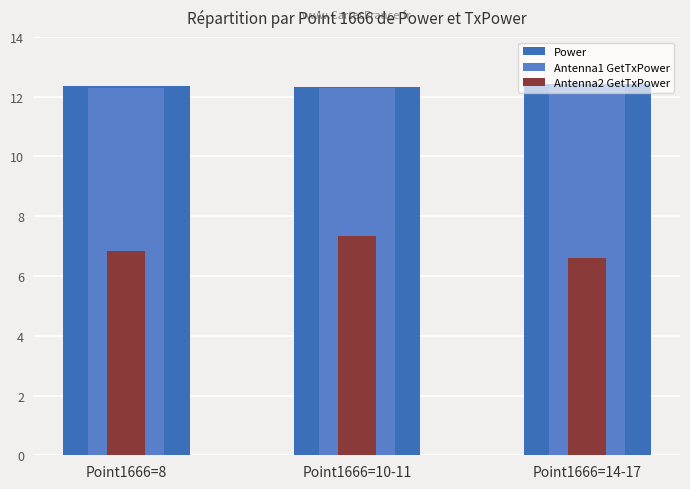

What is the minimum value shown in the chart?

6.6